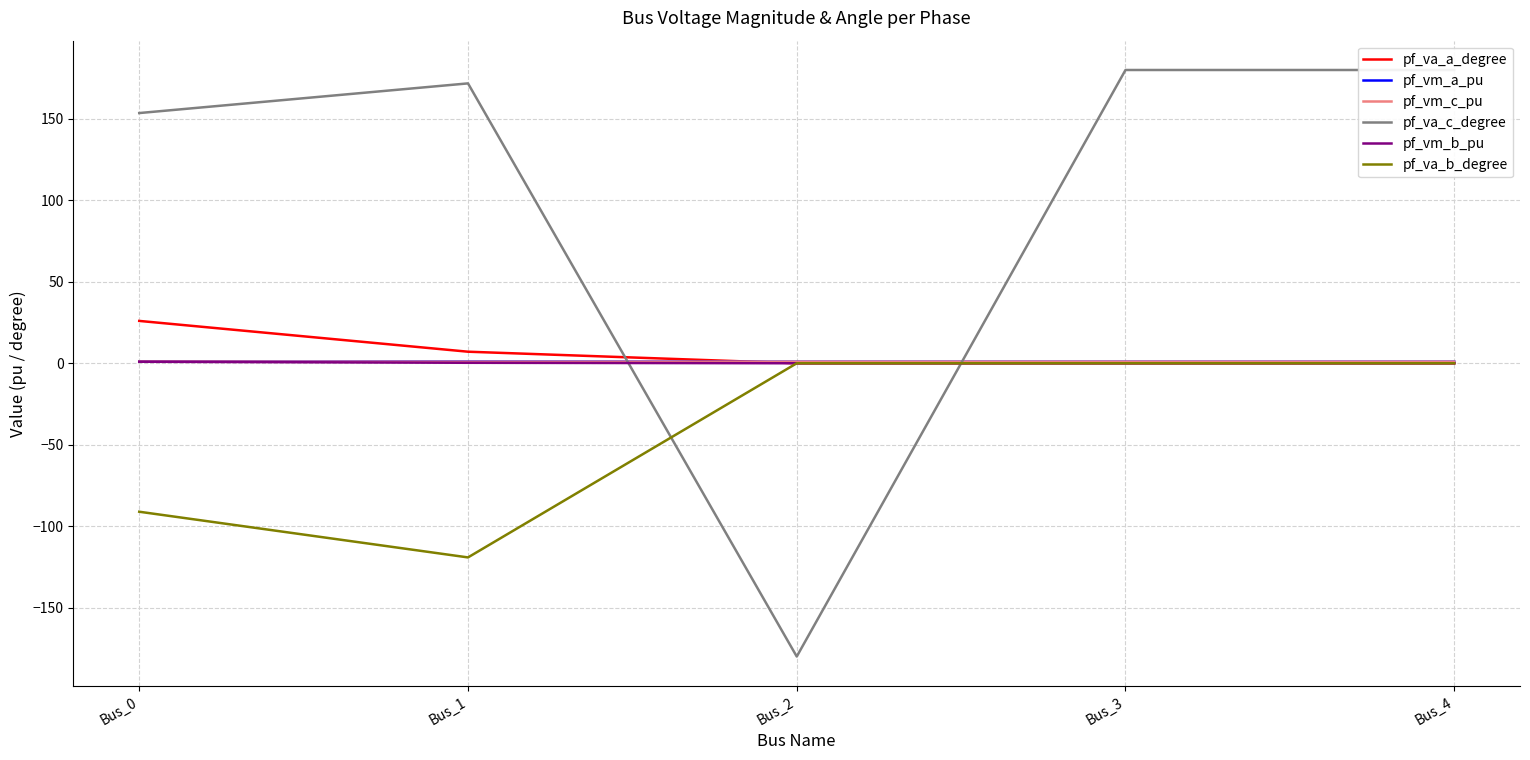

What are all the series names shown in the legend?

pf_va_a_degree, pf_vm_a_pu, pf_vm_c_pu, pf_va_c_degree, pf_vm_b_pu, pf_va_b_degree